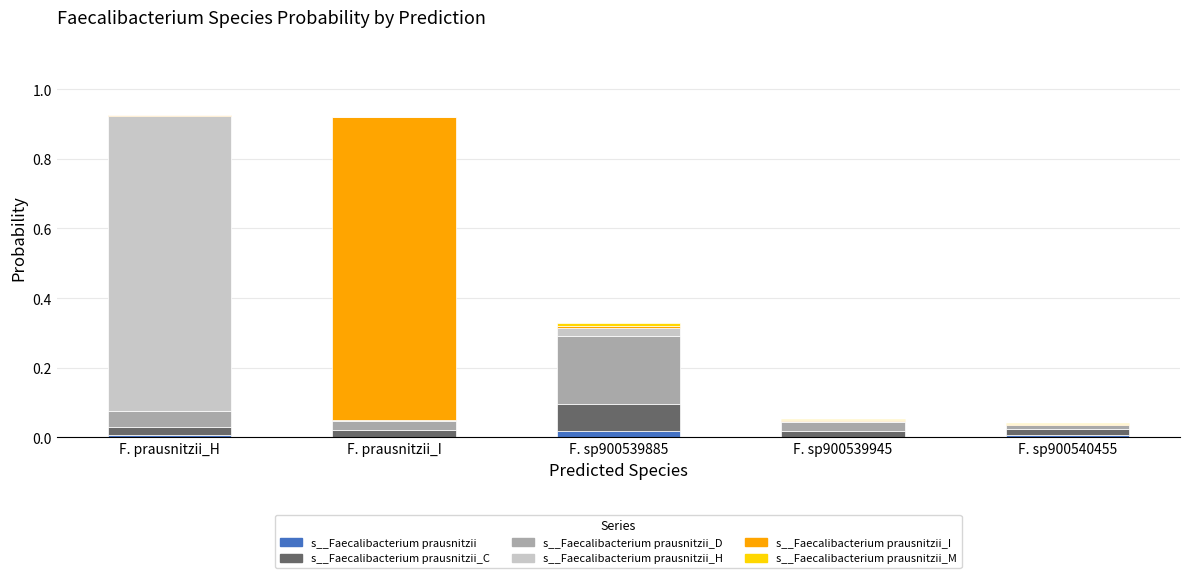

Count the number of categories in the chart.

5